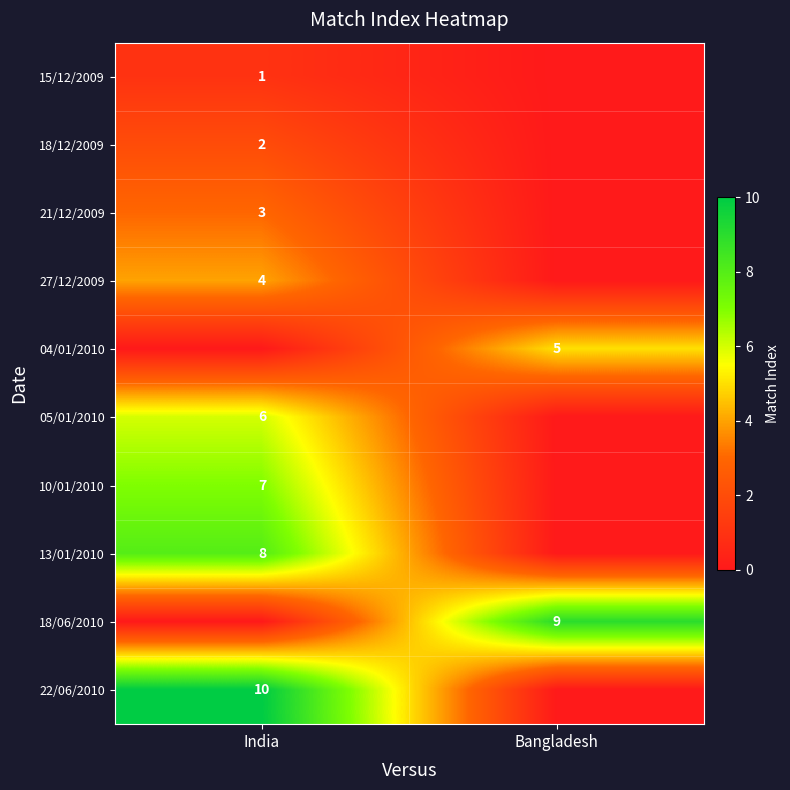

Is it true that 15/12/2009 equals 2 at India?

False